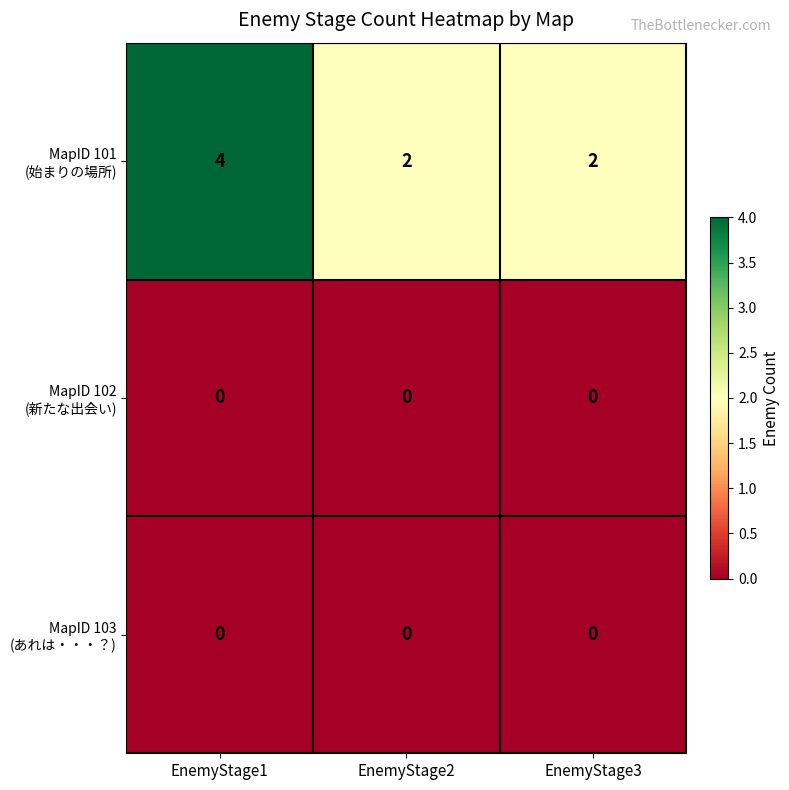

At how many categories does at least one series exceed 1?

3